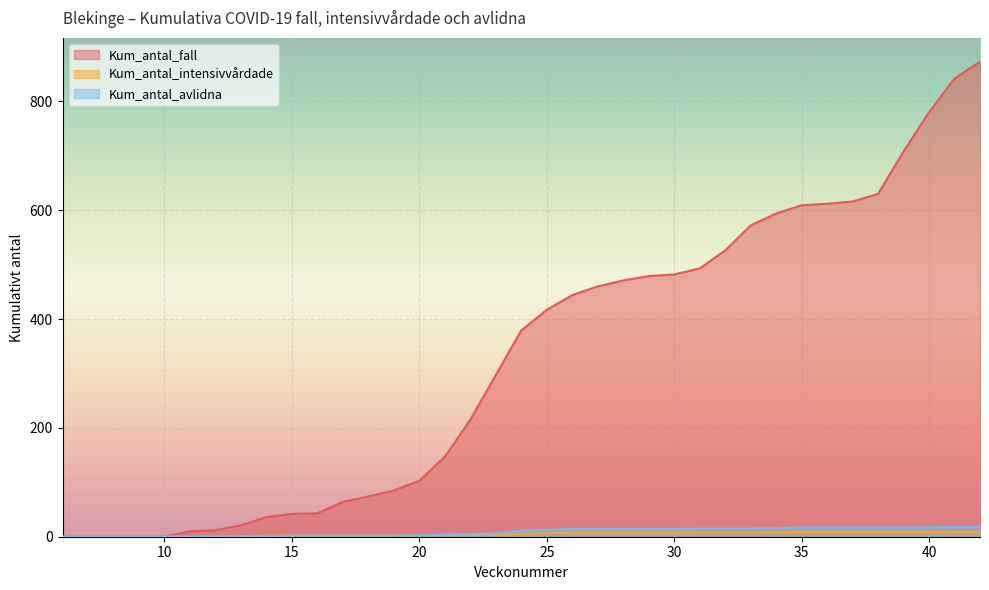

True or false: Kum_antal_intensivvårdade and Kum_antal_fall cross at least once.

False